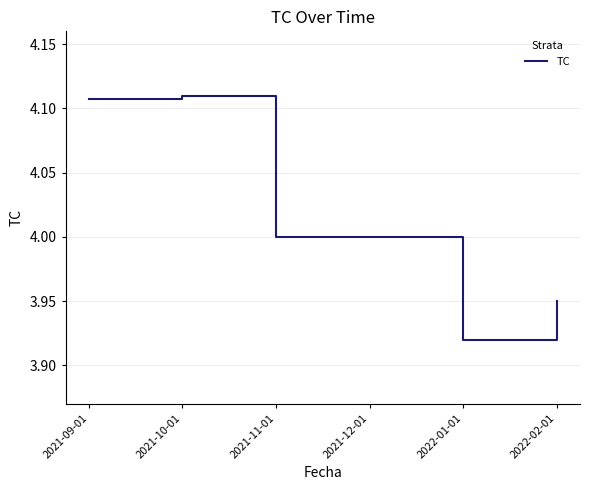

How many lines are shown in the chart?

1